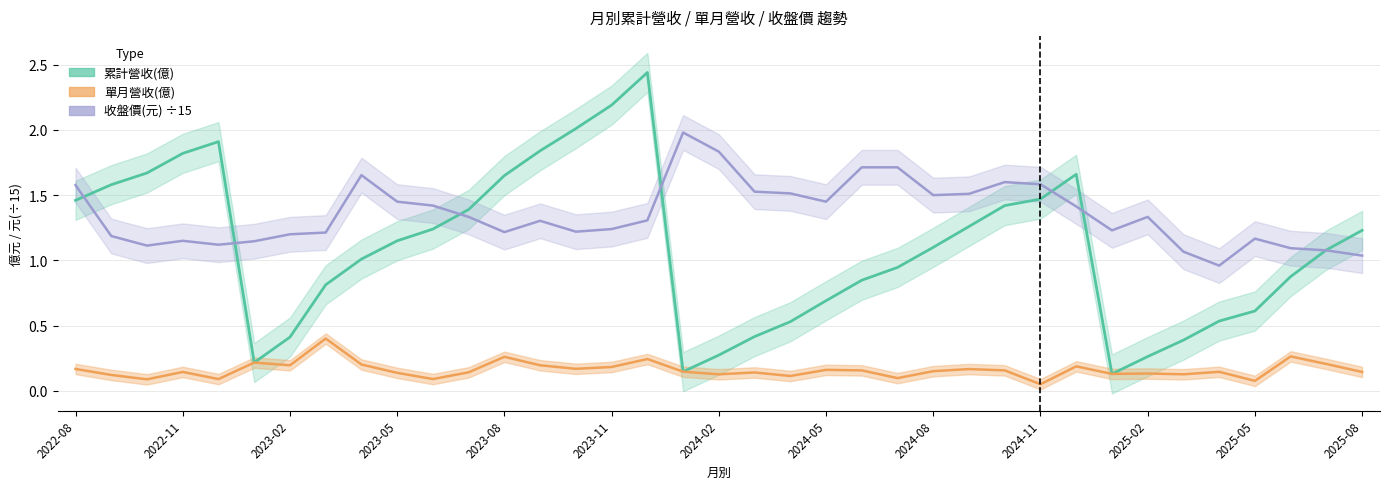

True or false: 收盤價(元) has more than 0 points higher than both neighbors.

True